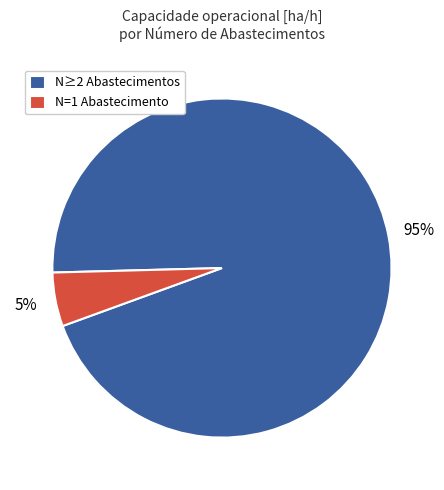

How many segments does this pie chart have?

2